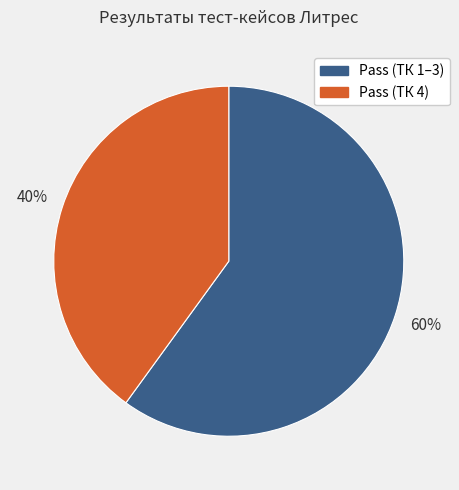

How many segments does this pie chart have?

2